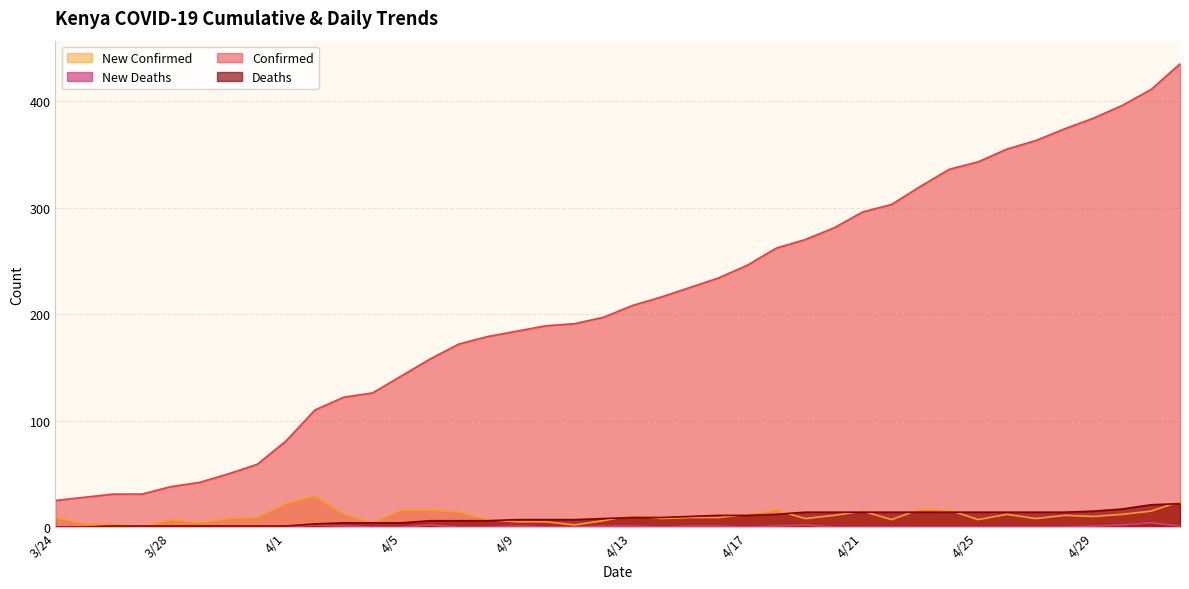

Count the number of categories in the chart.

40